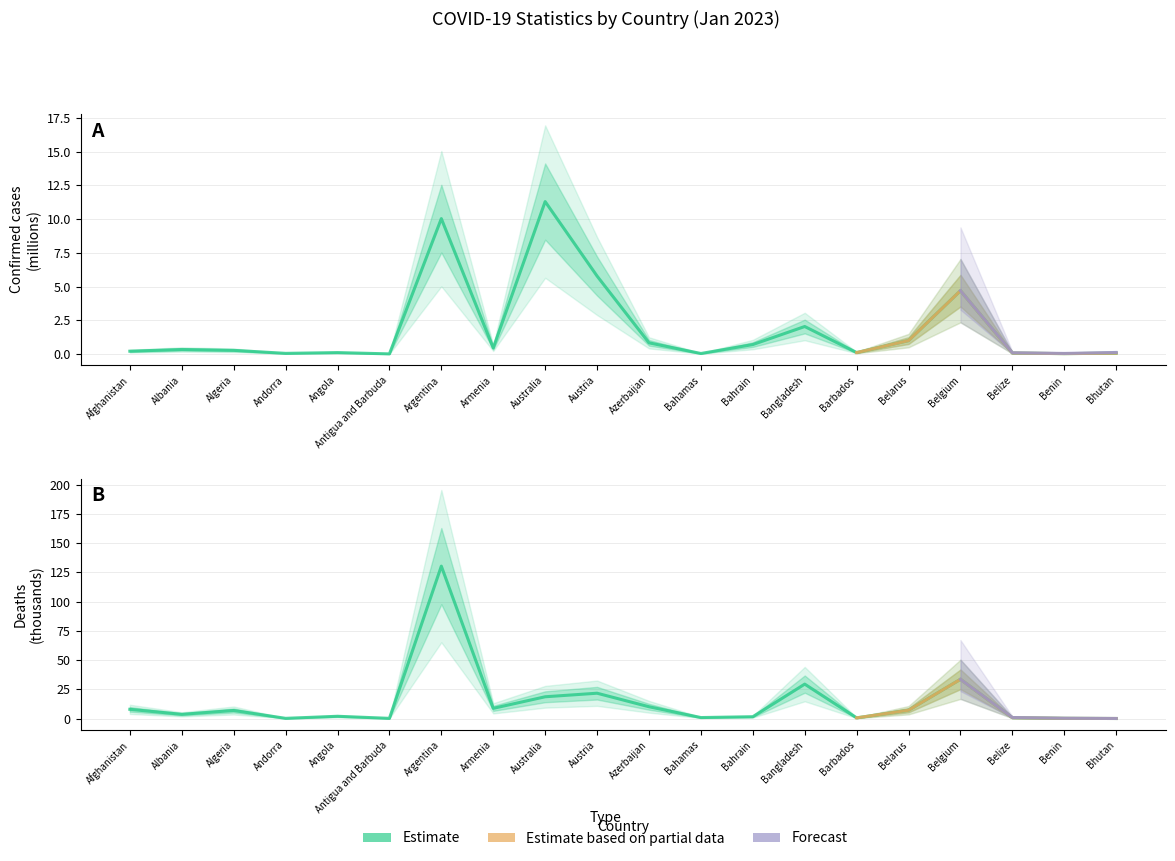

What is the label of the 15th point from the left?

Barbados